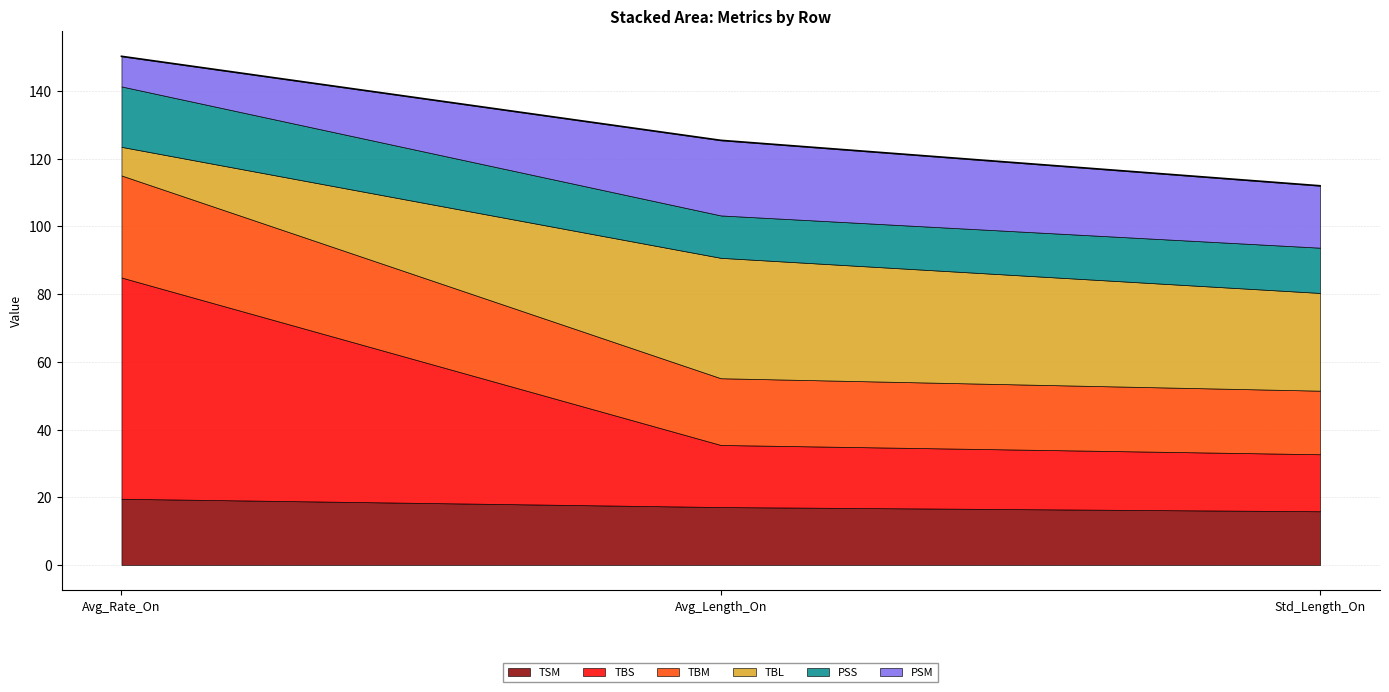

Between Avg_Rate_On and Avg_Length_On, which series saw the biggest shift?

TBS